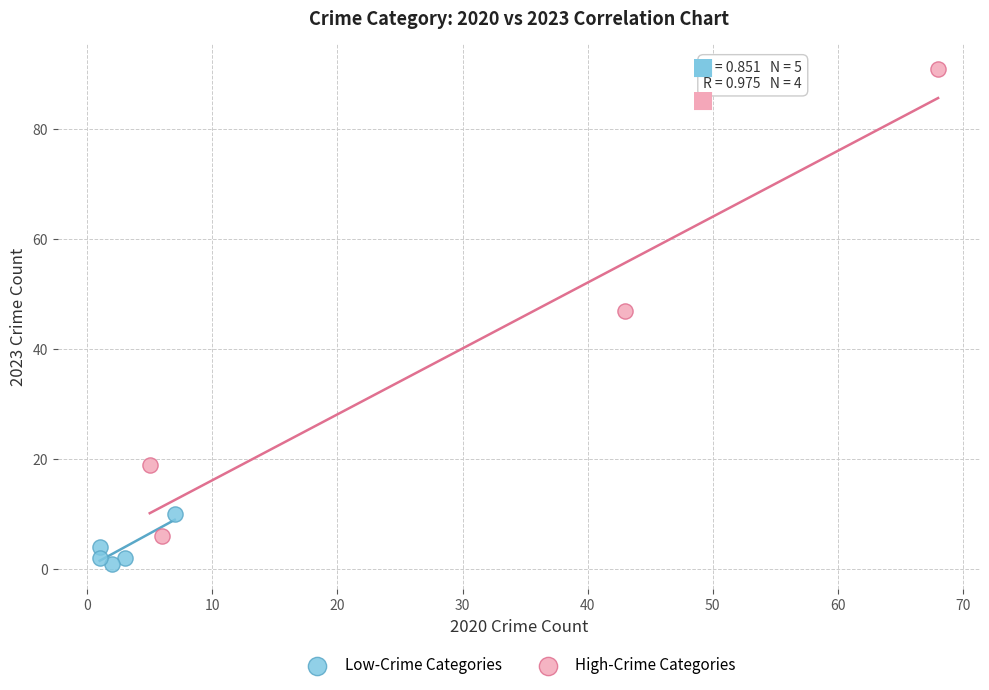

Which series reaches the maximum Y coordinate?

High-Crime Categories